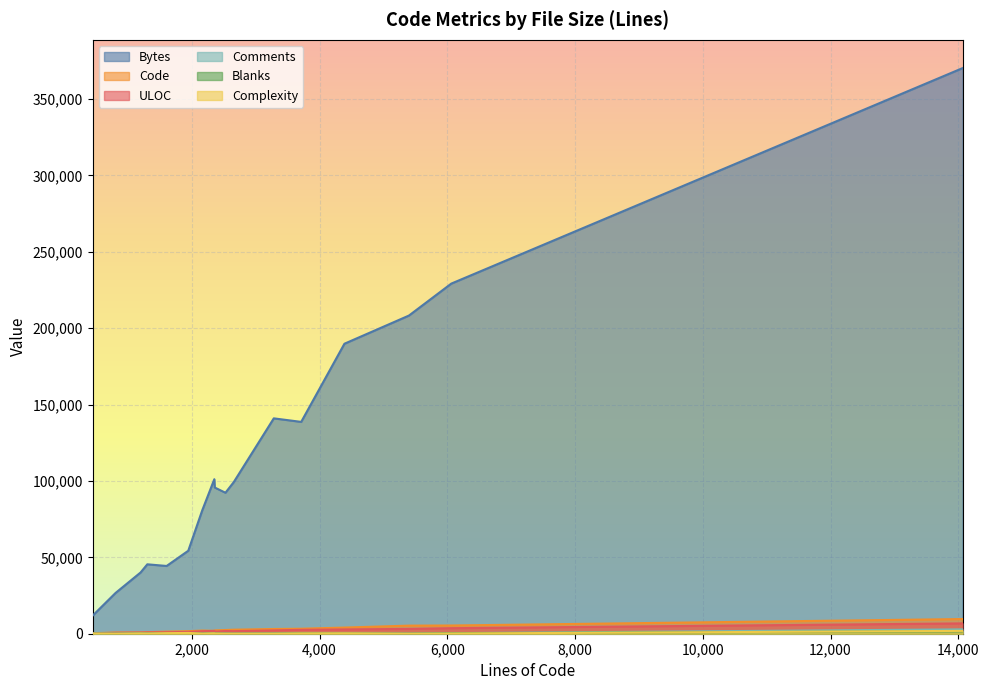

In Blanks, how many points are lower than both neighbors (excluding endpoints)?

3